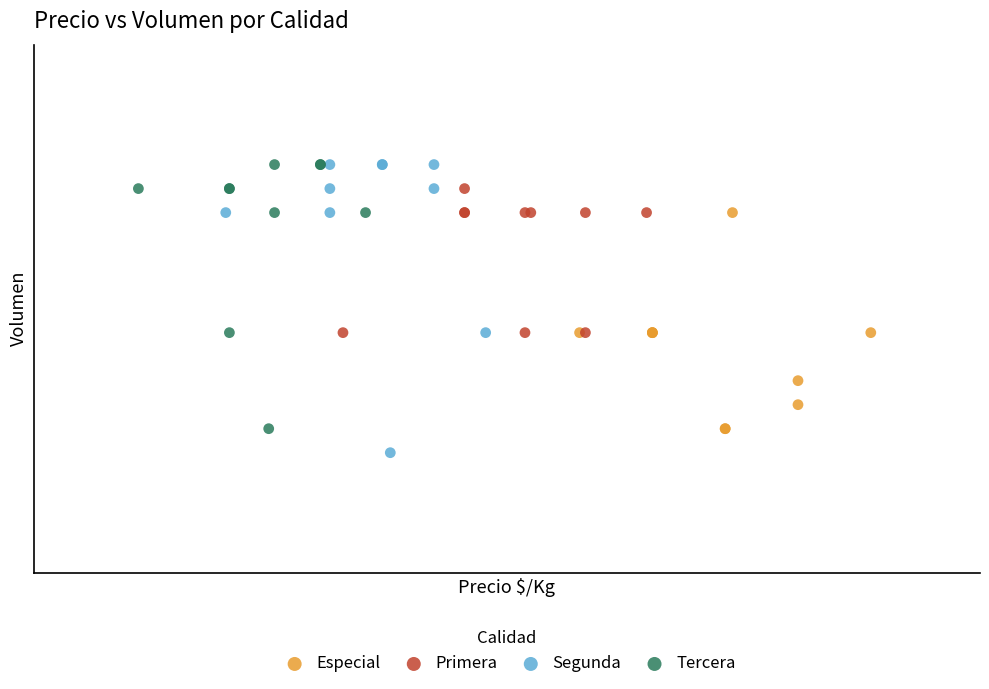

Which series contains the lowest Y value?

Segunda